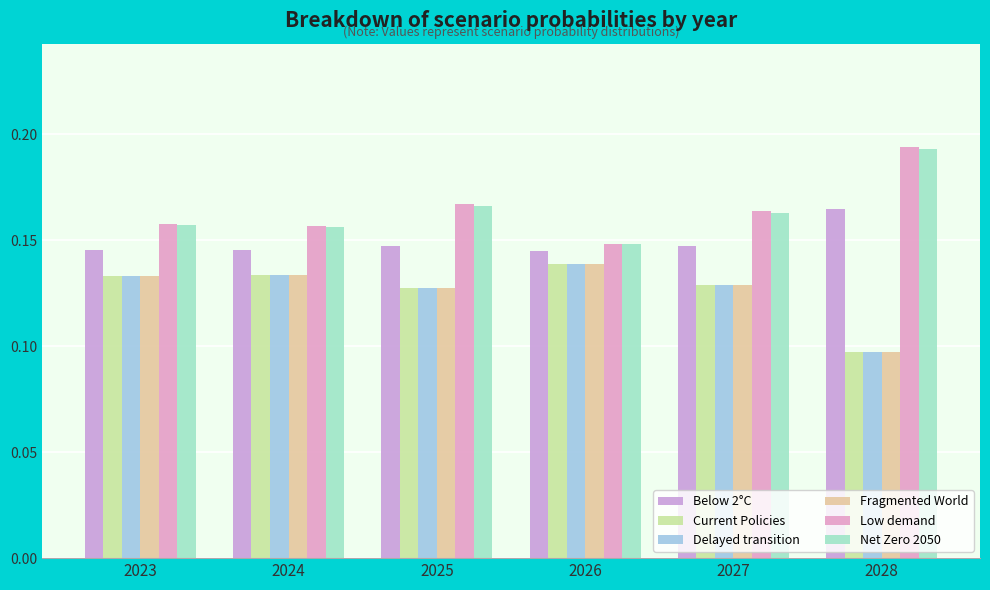

How many groups of bars are there?

6